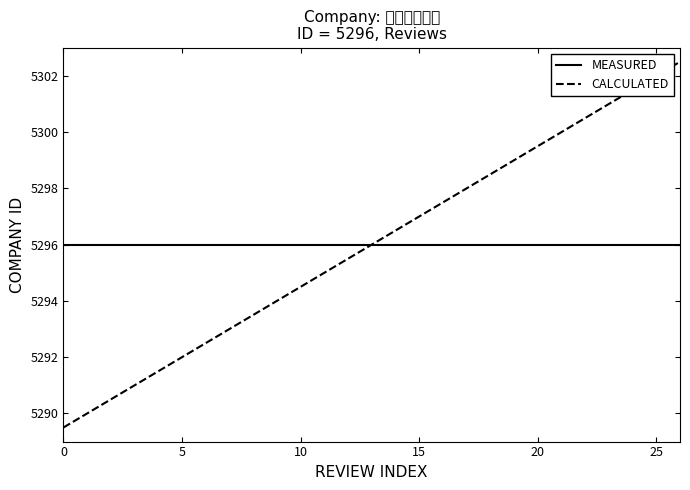

What is the maximum value shown in the chart?

5302.5